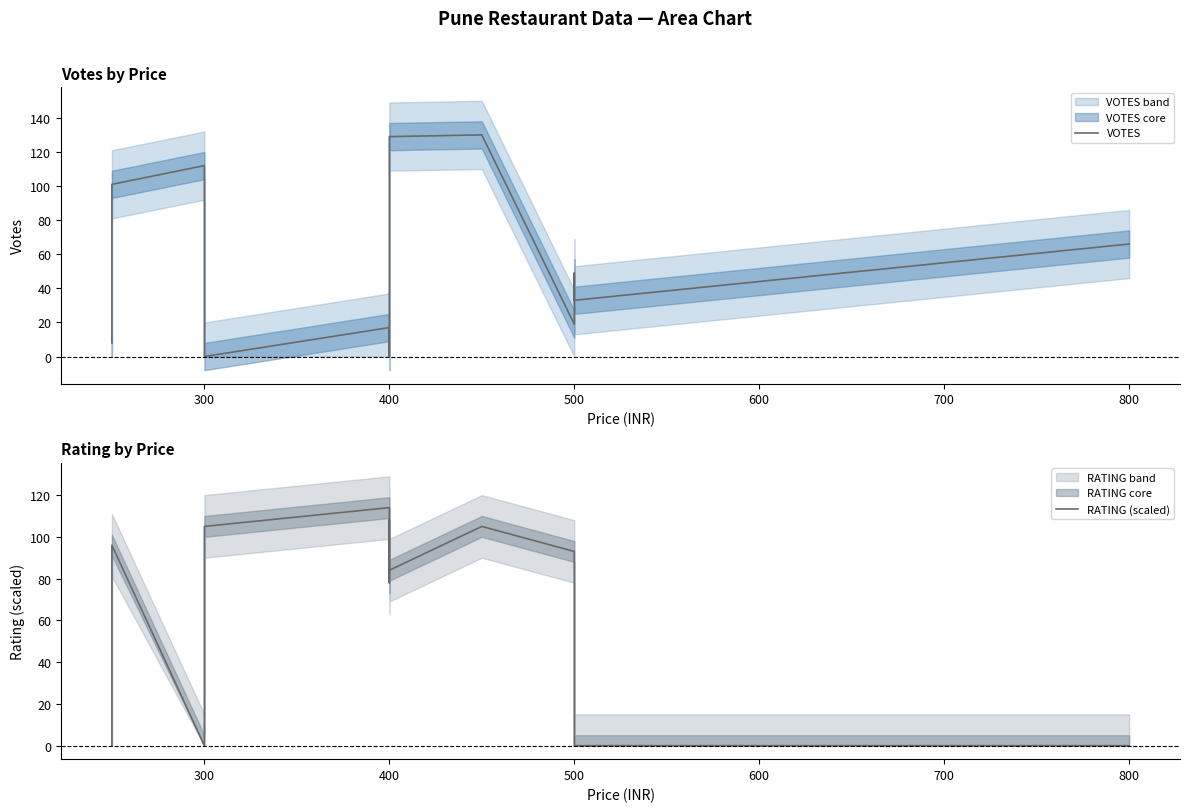

Reading left to right, transcribe all the data shown in this chart.

VOTES: 8	101	112	0	17	0	0	0	17	129	130	19	49	33	66
RATING (scaled): 0	96	0	105	114	102	93	78	108	84	105	93	84	0	0